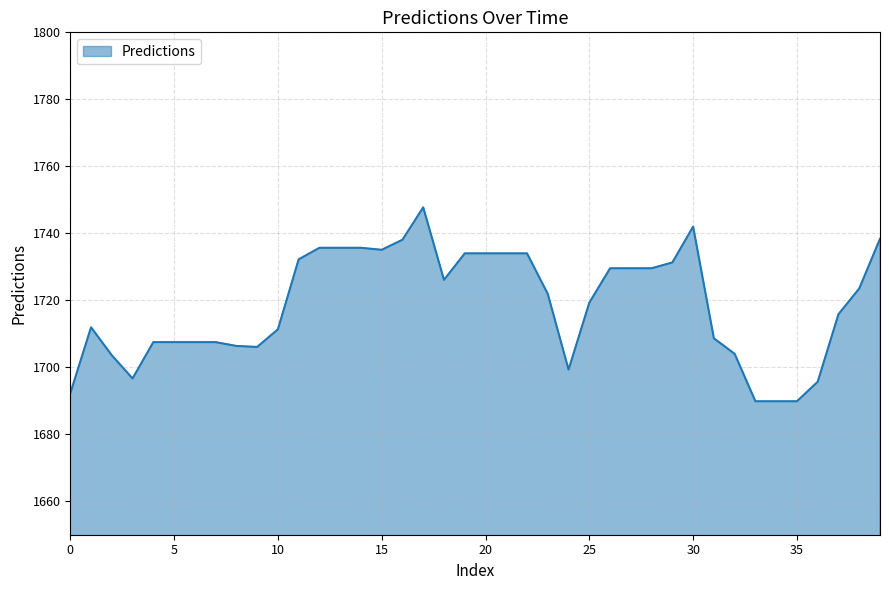

What is the maximum value shown in the chart?

1747.8